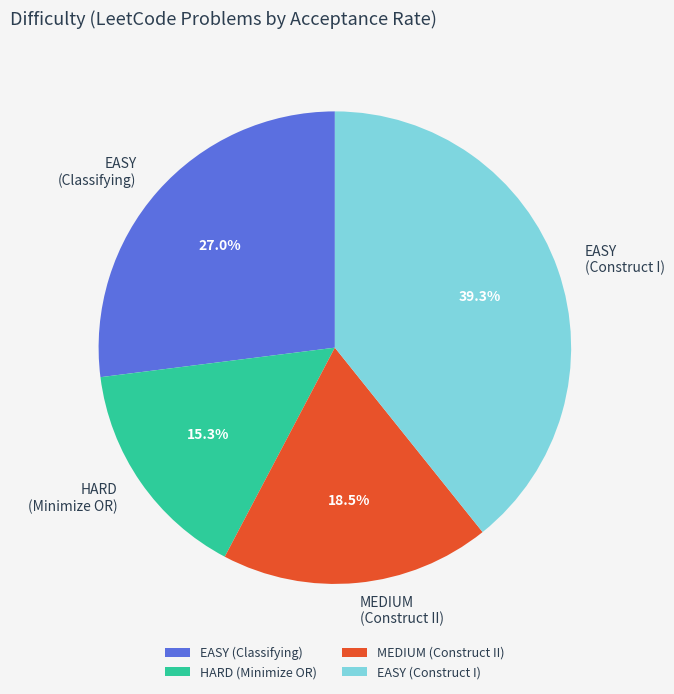

Between MEDIUM (Construct II) and EASY (Construct I), which is larger?

EASY (Construct I)